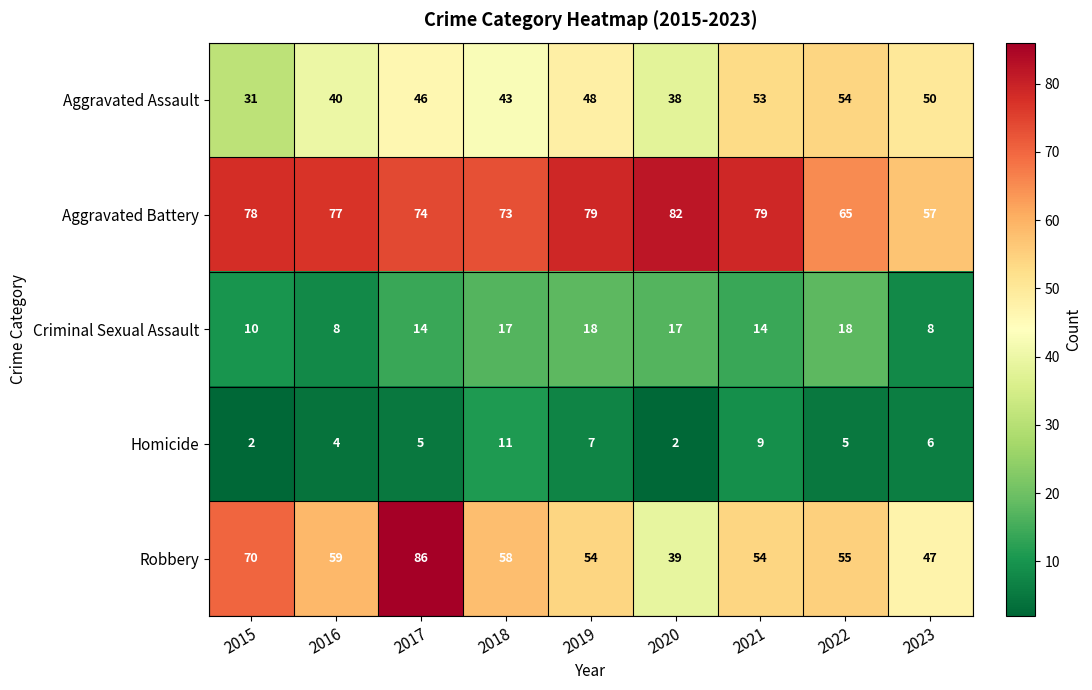

Count the Criminal Sexual Assault values in the range 10 to 17.

5